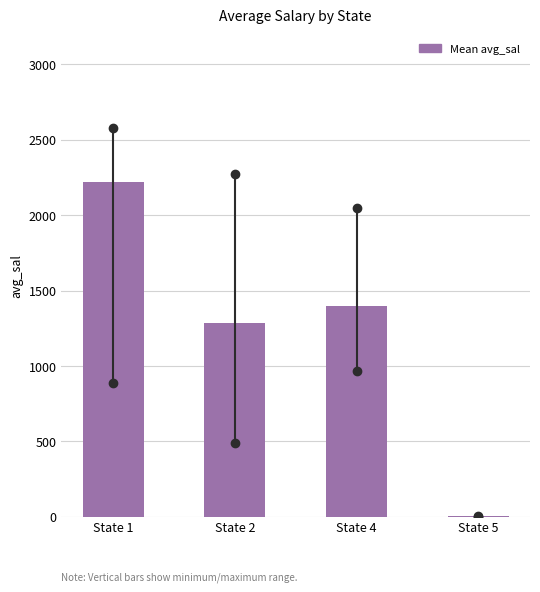

Reading left to right, what are all the values shown in this chart?

State 1=2217.5	State 2=1284.3	State 4=1398.4	State 5=2.7